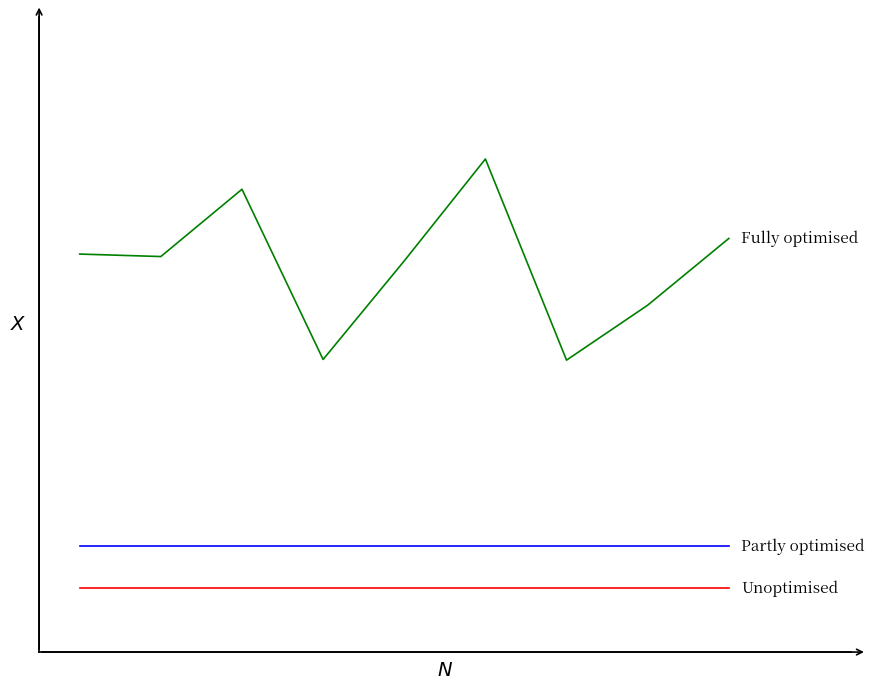

Does the chart display data point markers on the line(s)?

No